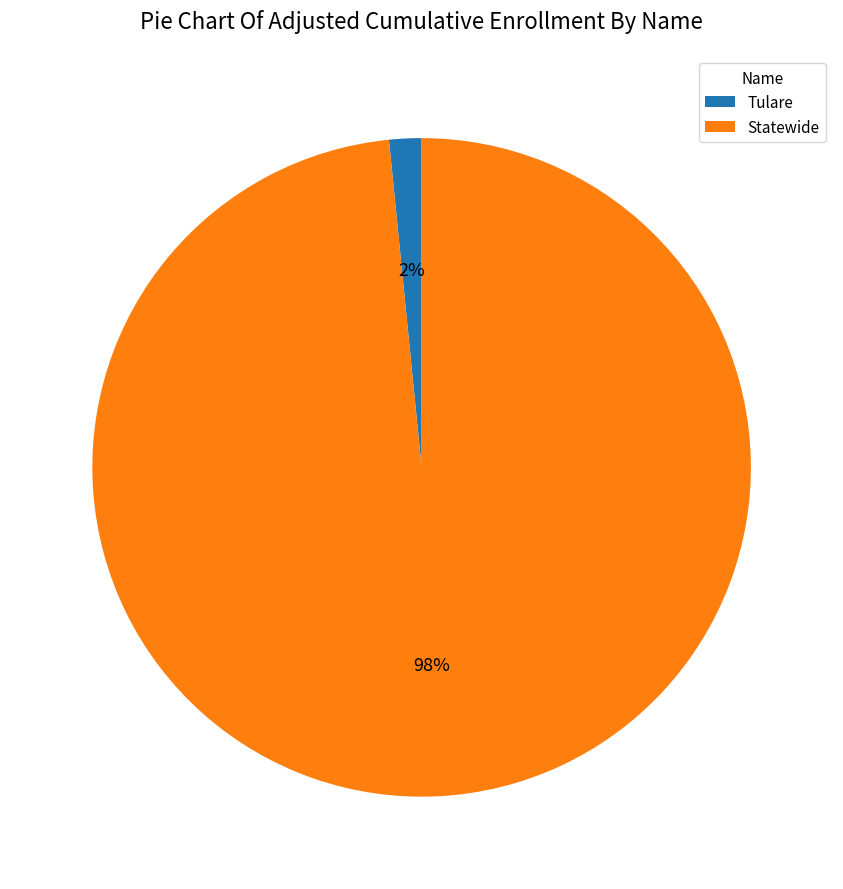

What percentage is the Statewide slice, to the nearest percent?

98%